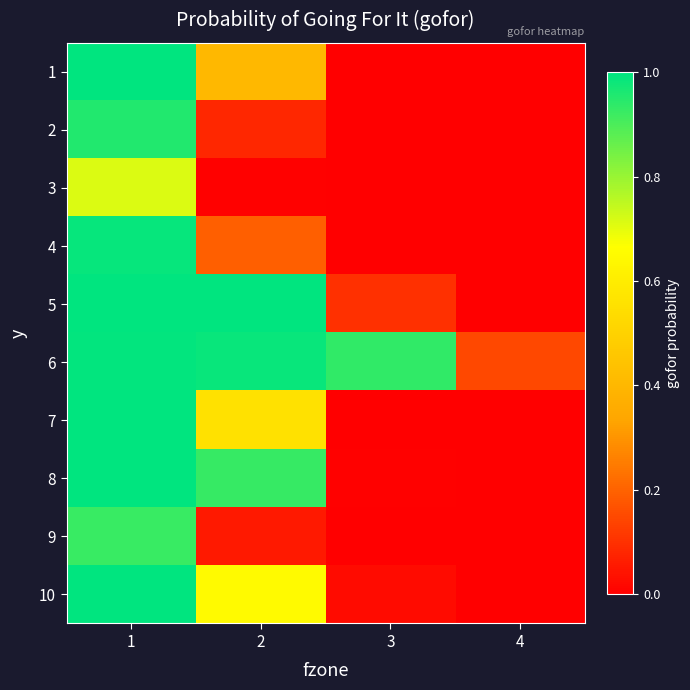

Reading right to left, list all the values displayed in this chart.

1: 4=0.0	3=0.0	2=0.4	1=1.0
2: 4=0.0	3=0.0	2=0.1	1=1.0
3: 4=0.0	3=0.0	2=0.0	1=0.7
4: 4=0.0	3=0.0	2=0.2	1=1.0
5: 4=0.0	3=0.1	2=1.0	1=1.0
6: 4=0.1	3=0.9	2=1.0	1=1.0
7: 4=0.0	3=0.0	2=0.6	1=1.0
8: 4=0.0	3=0.0	2=0.9	1=1.0
9: 4=0.0	3=0.0	2=0.1	1=0.9
10: 4=0.0	3=0.0	2=0.6	1=1.0